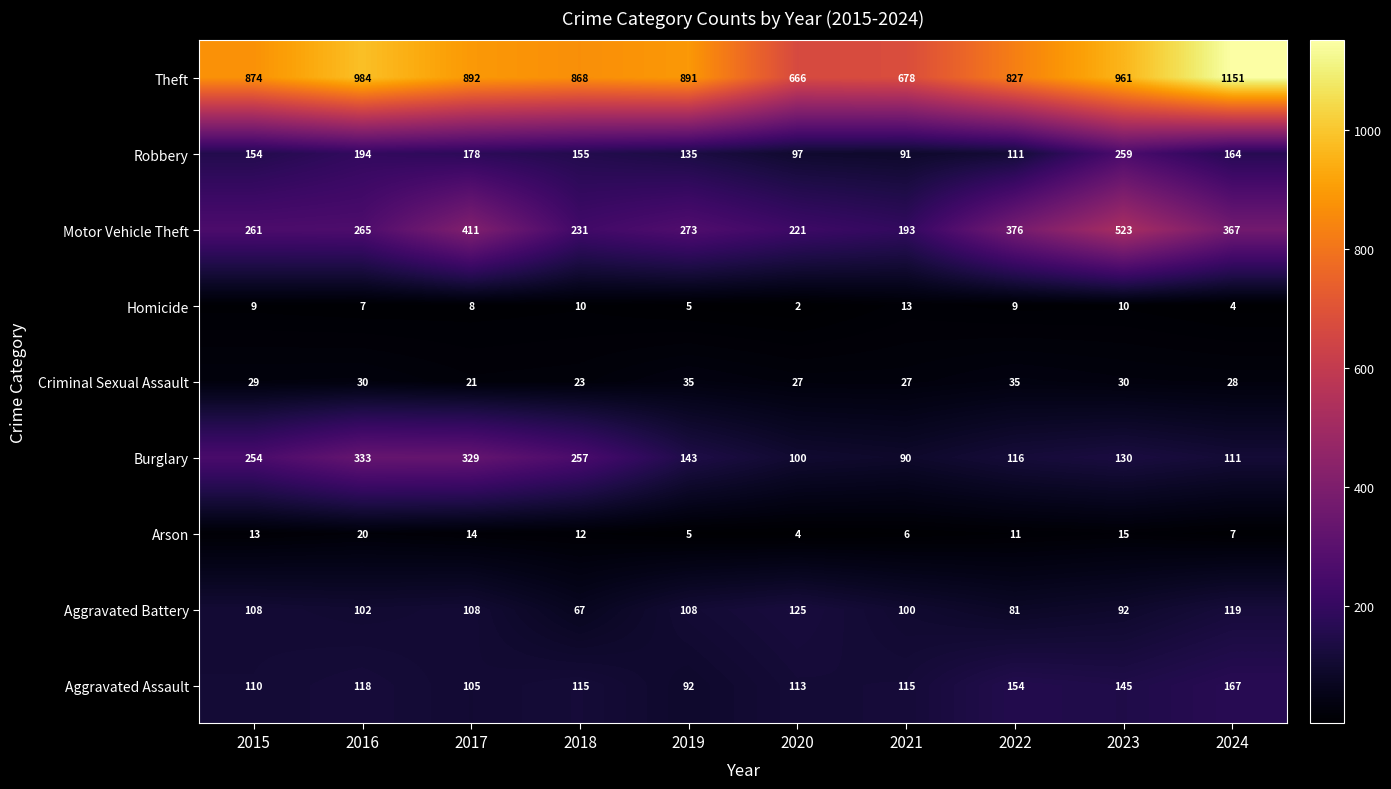

The value of Criminal Sexual Assault at 2023 is 30. True or false?

True